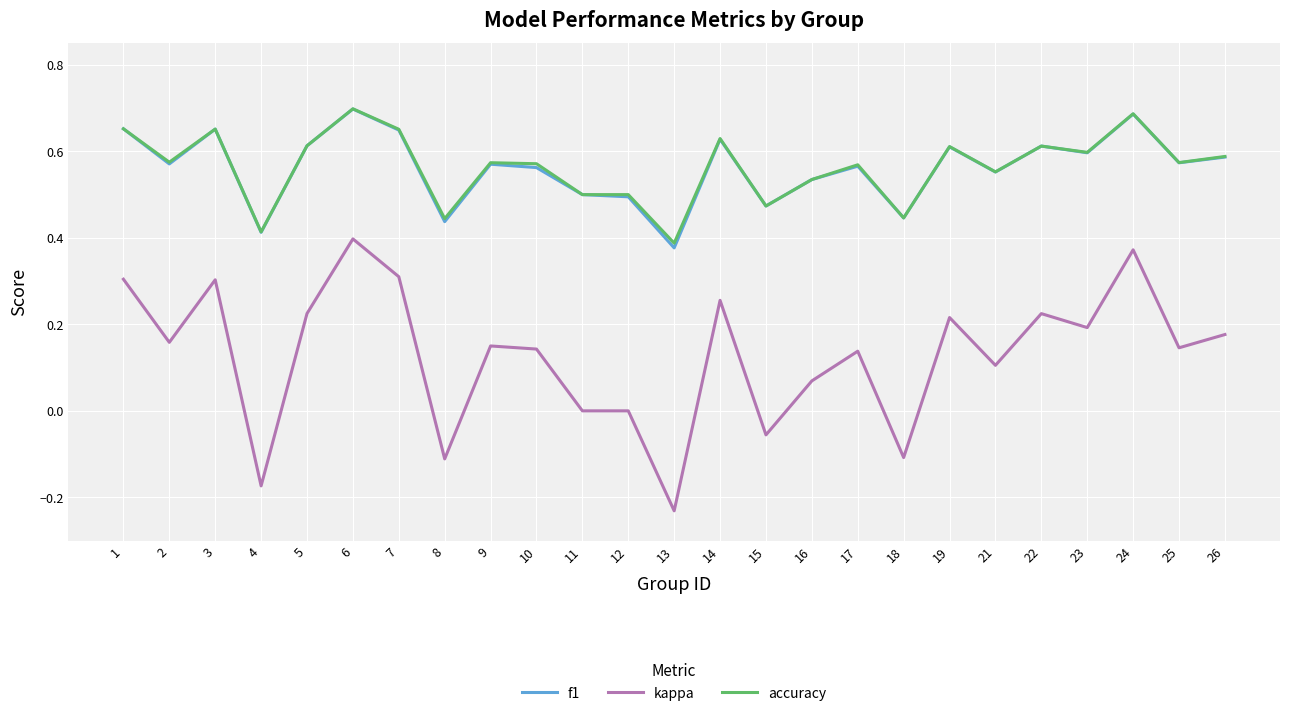

True or false: f1 has a value of 0.4 at 8.

True